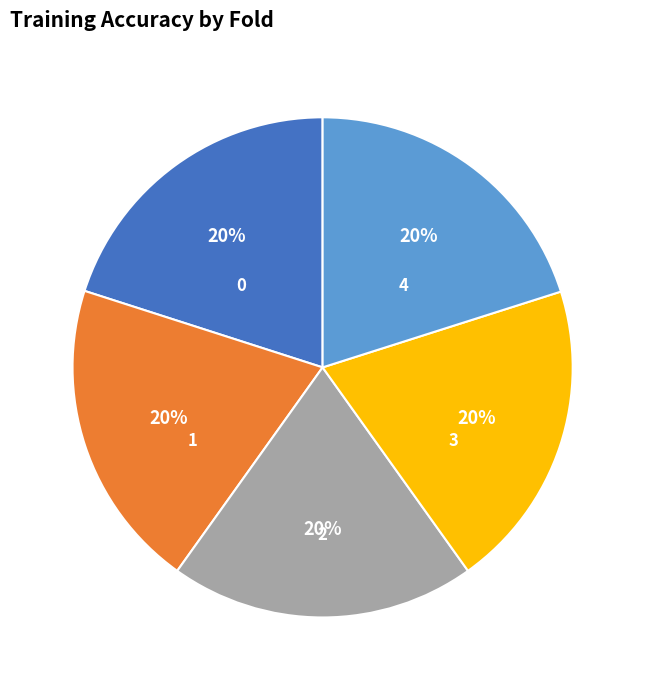

To the nearest percent, what percentage of the pie is 1?

20%